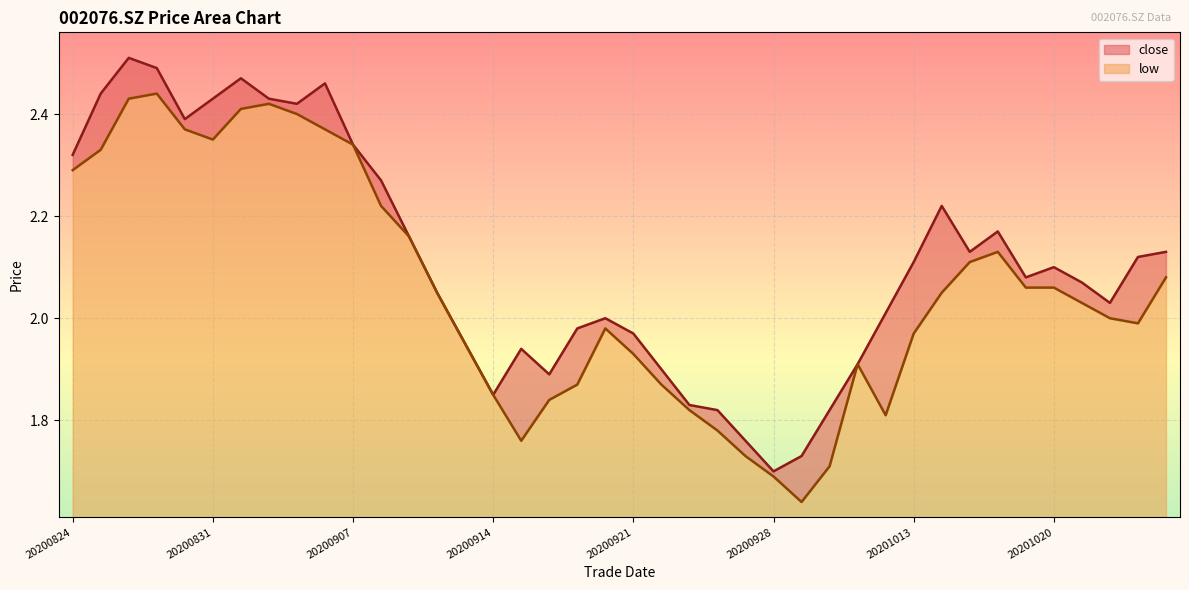

True or false: close has a value of 2.1 at 20201020.

True